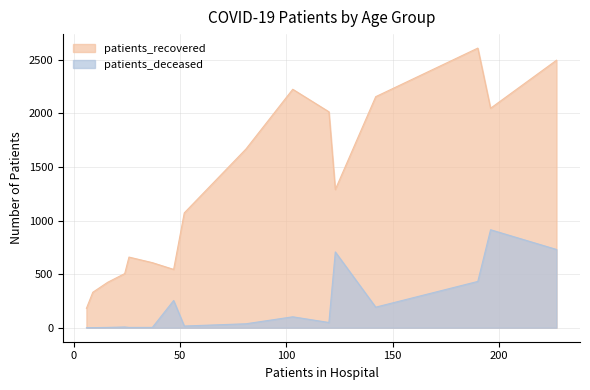

What are all the series names shown in the legend?

patients_recovered, patients_deceased